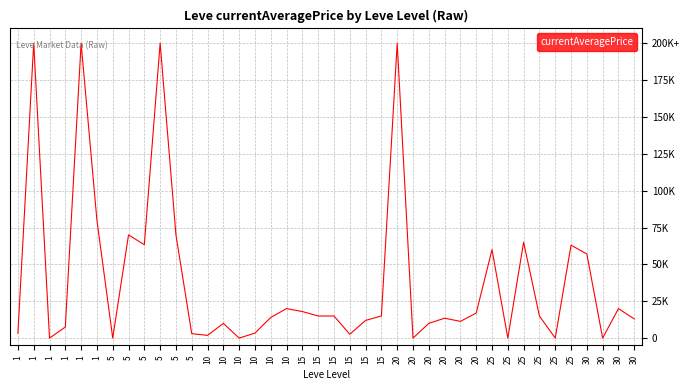

Does the chart have visible grid lines?

Yes